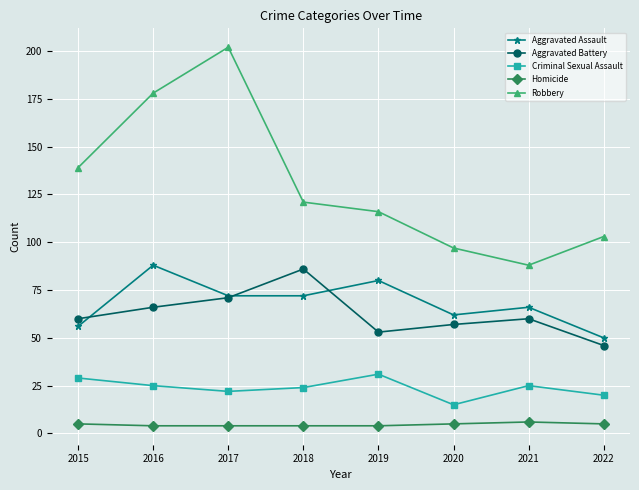

At which label does Aggravated Assault first exceed 72?

2016